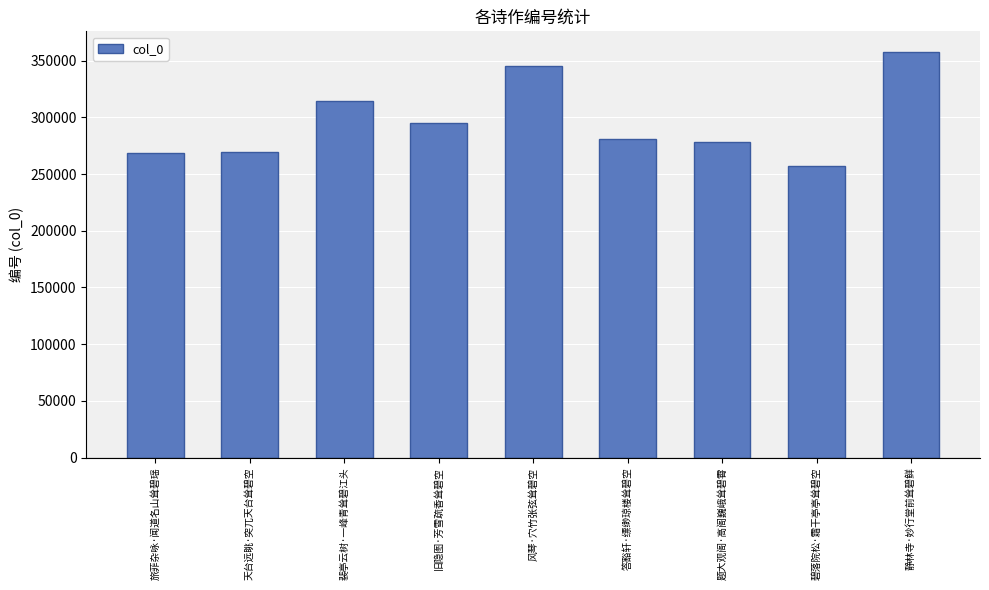

What is the change in value from 旧隐图·芳雪疏香耸碧空 to 风琴·穴竹张弦耸碧空?

+49756